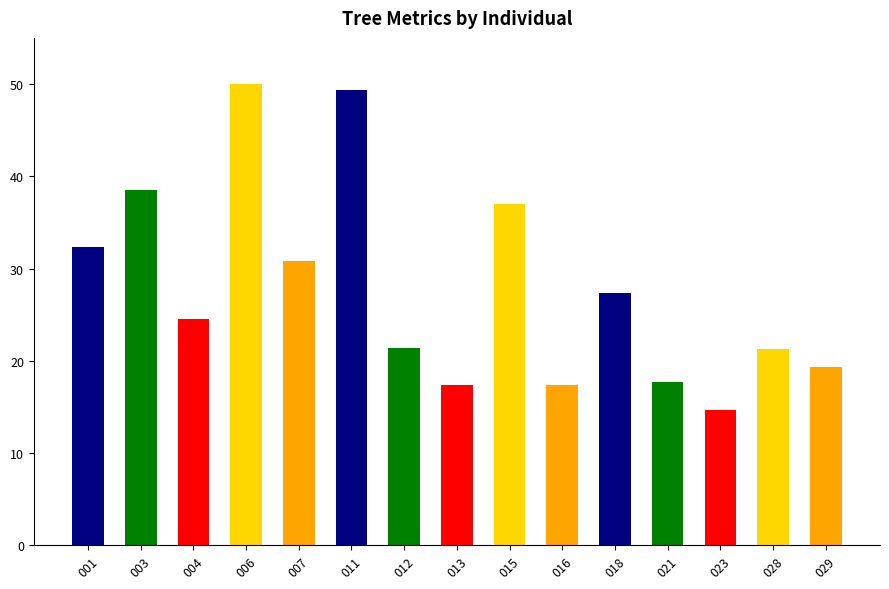

Where does the data first go above 24?

001